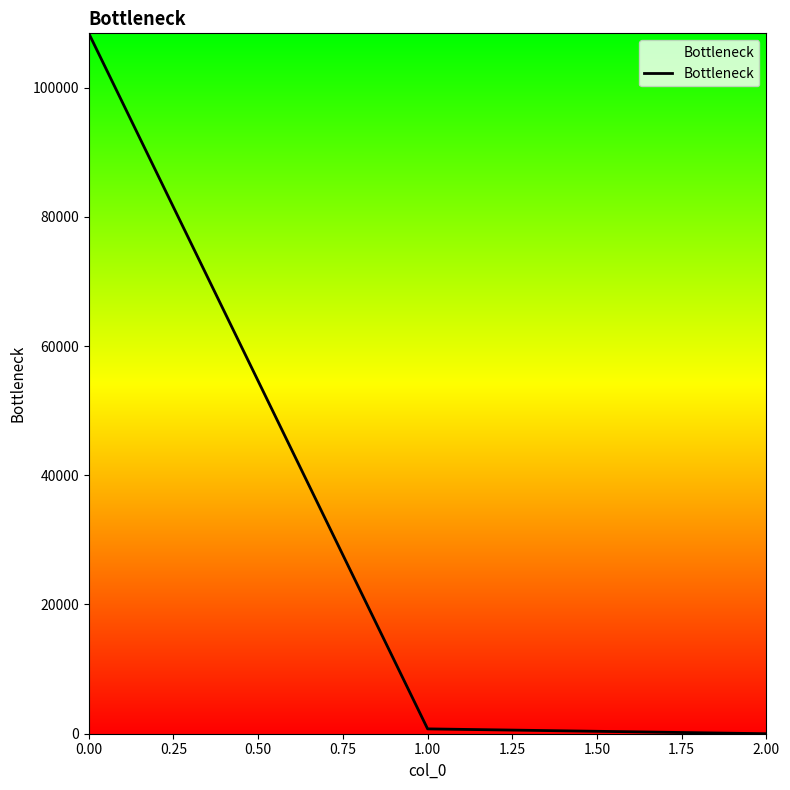

The value at 0.00 is 144589.8. True or false?

False